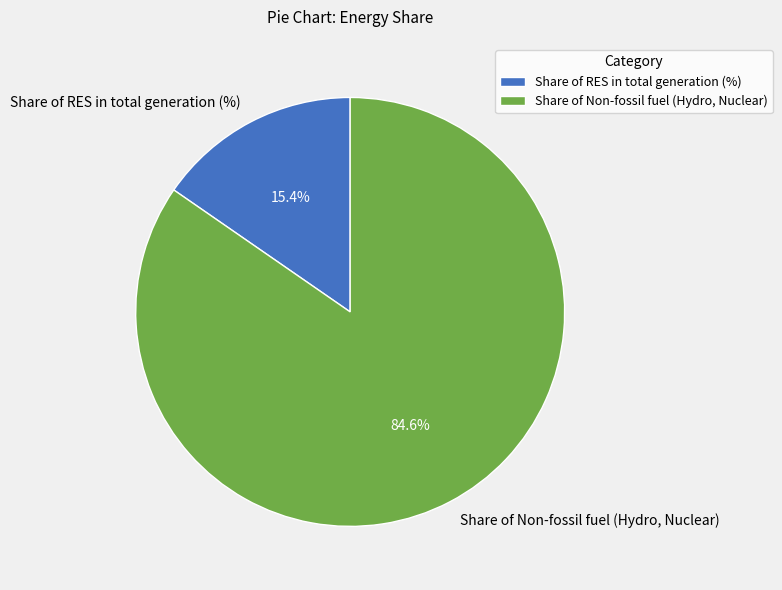

Which category has the biggest portion of the pie?

Share of Non-fossil fuel (Hydro, Nuclear)